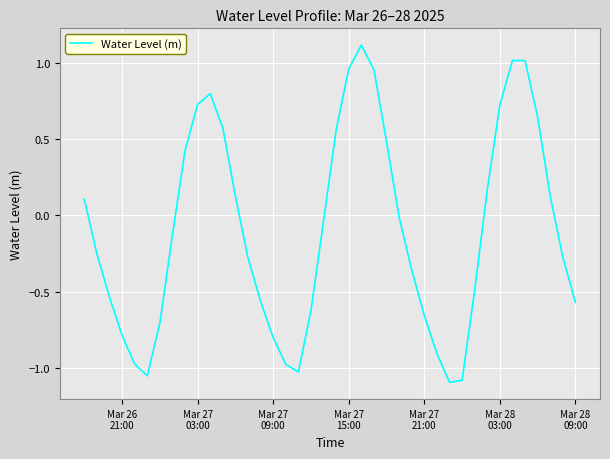

What is the greatest value displayed?

1.1